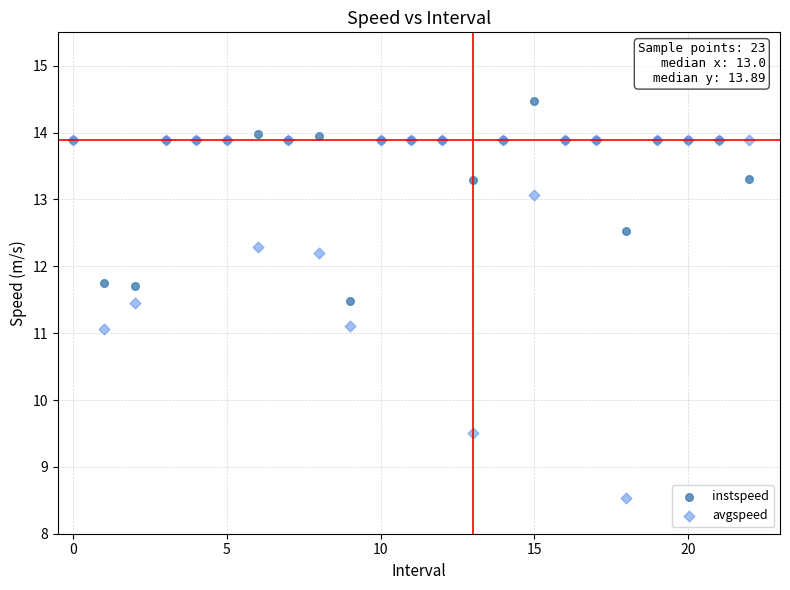

Which series reaches the minimum Y coordinate?

avgspeed